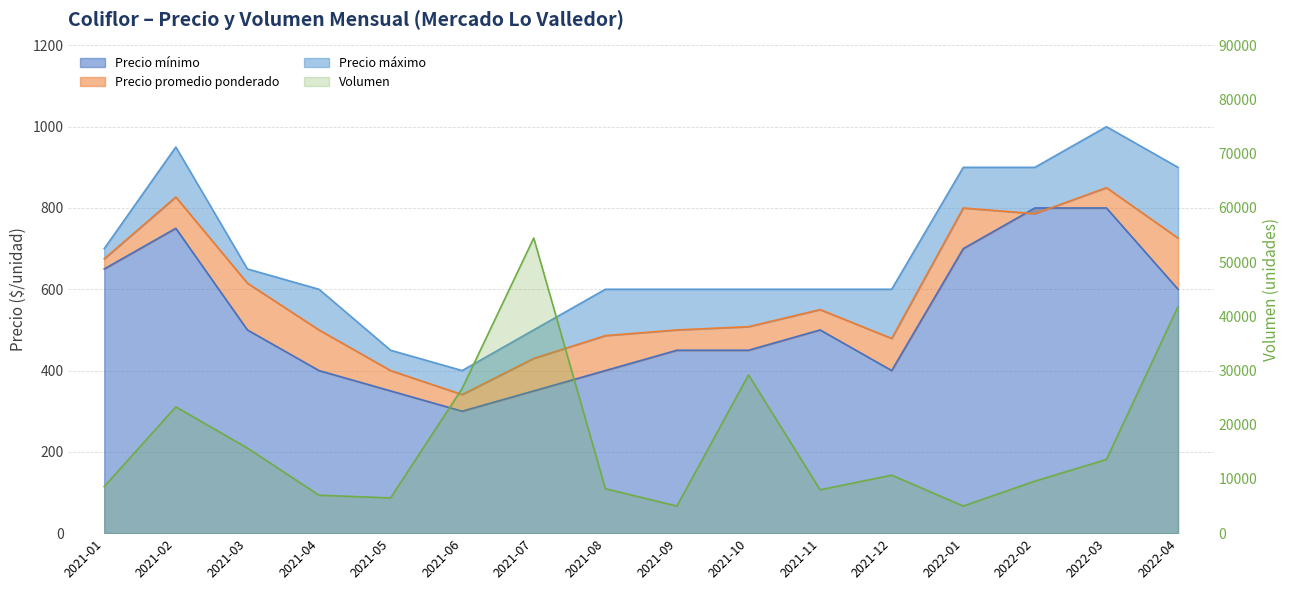

Where is the first local maximum for Volumen?

2021-02